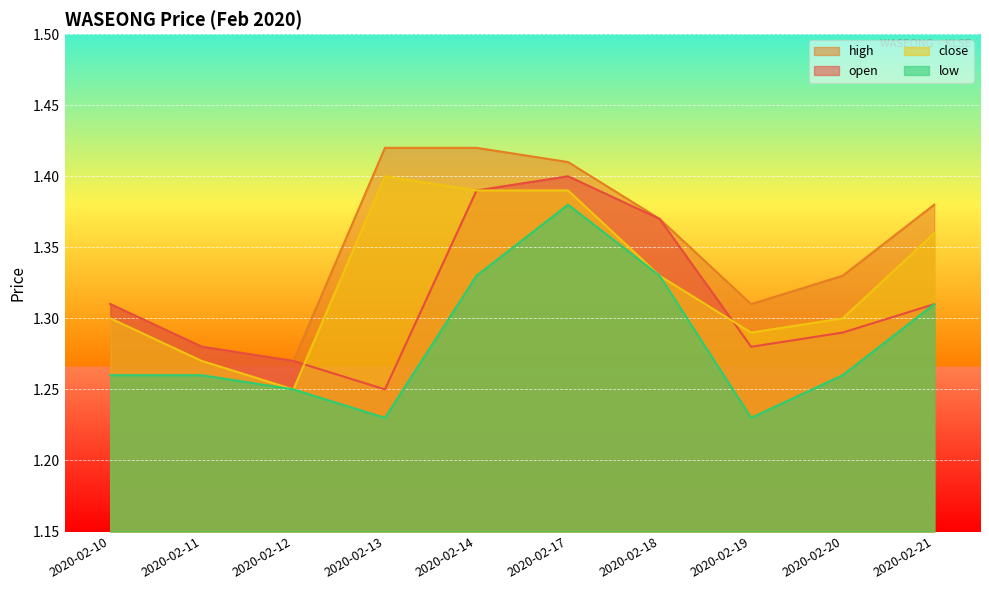

Where is low nearest to the value 1?

2020-02-13